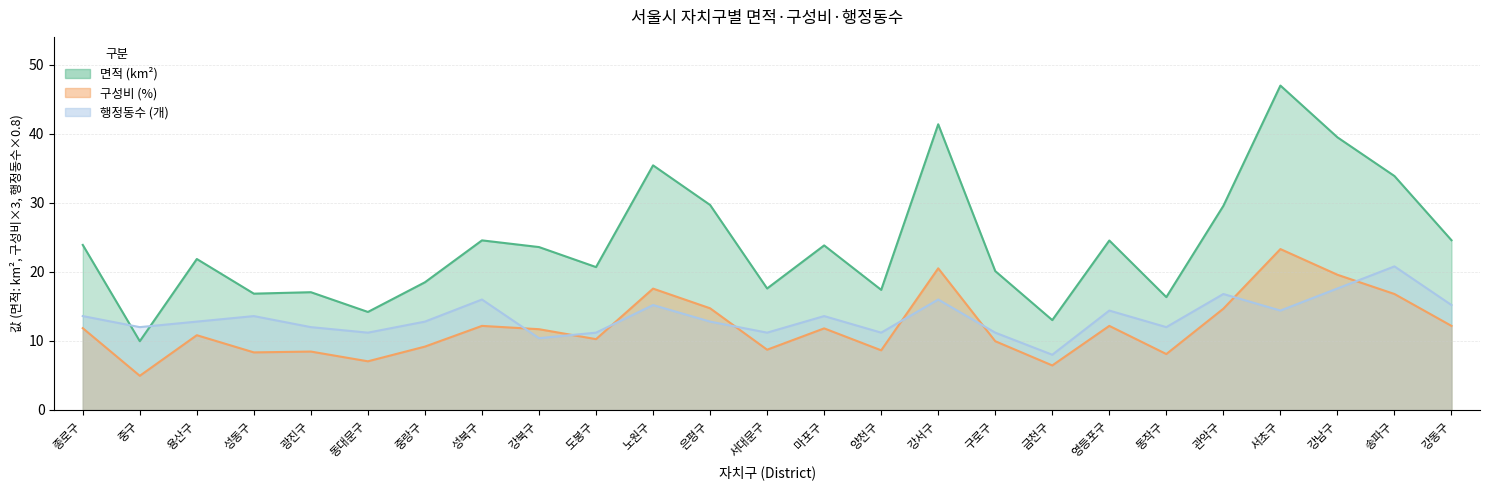

Which series ends up on top after the final intersection of 행정동수 and 구성비?

행정동수